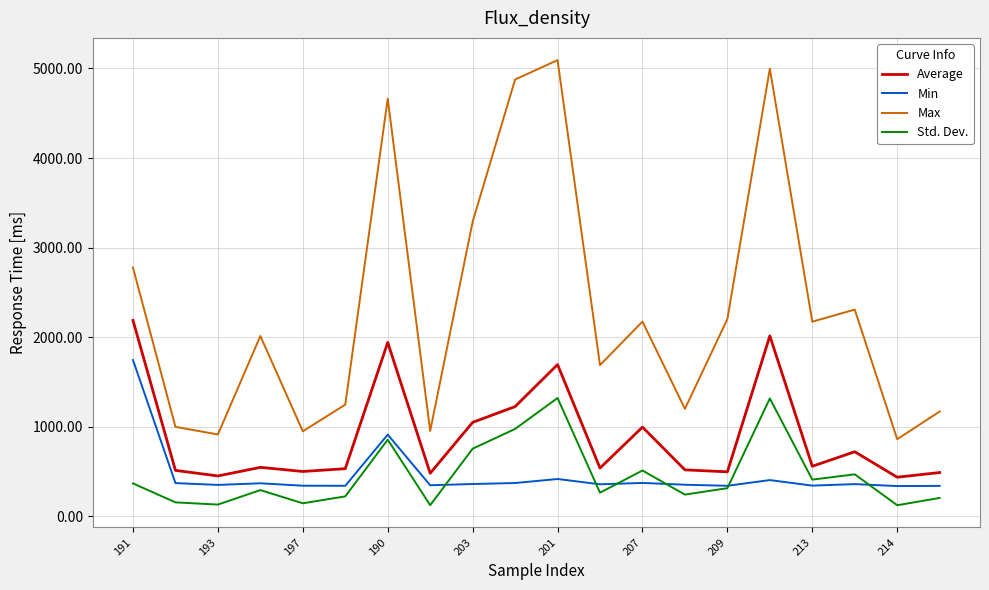

At how many categories does at least one series exceed 762?

20